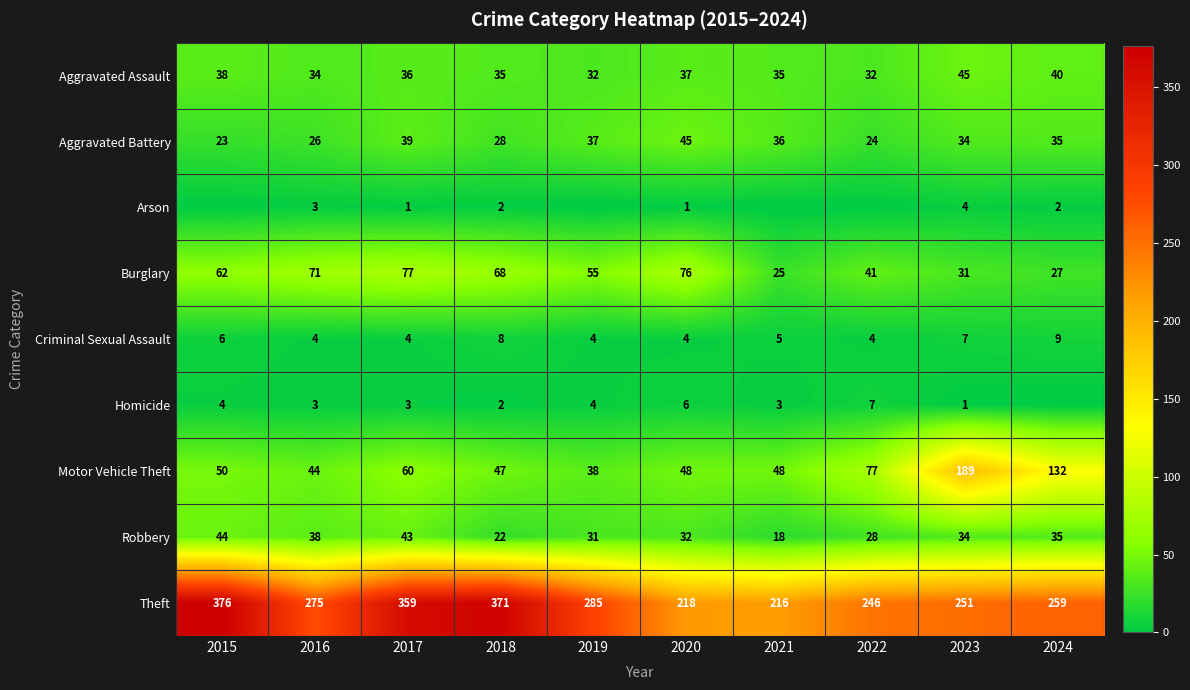

What is the difference between the Aggravated Battery values at 2020 and 2021?

9